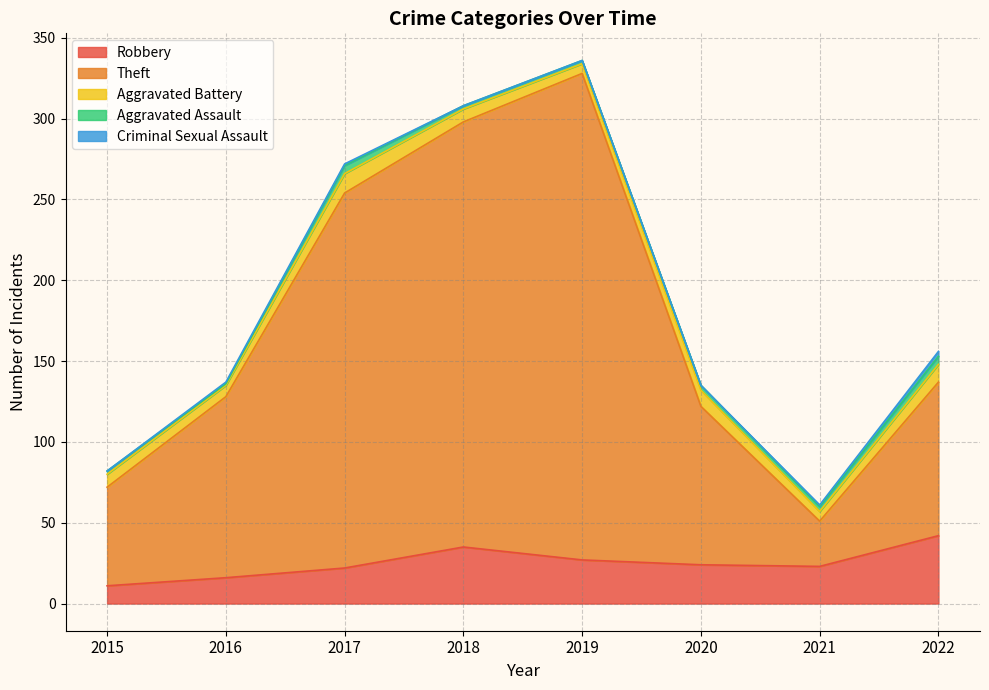

The Theft series shows 301 at 2019. True or false?

True